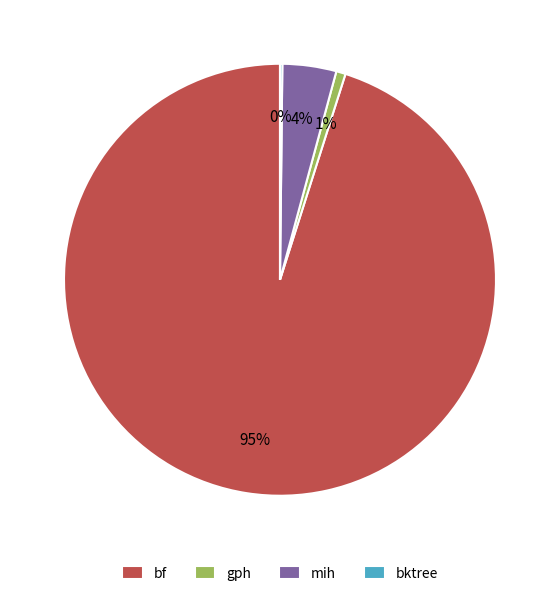

To the nearest percent, what is the difference between the largest and smallest slice percentages?

95%